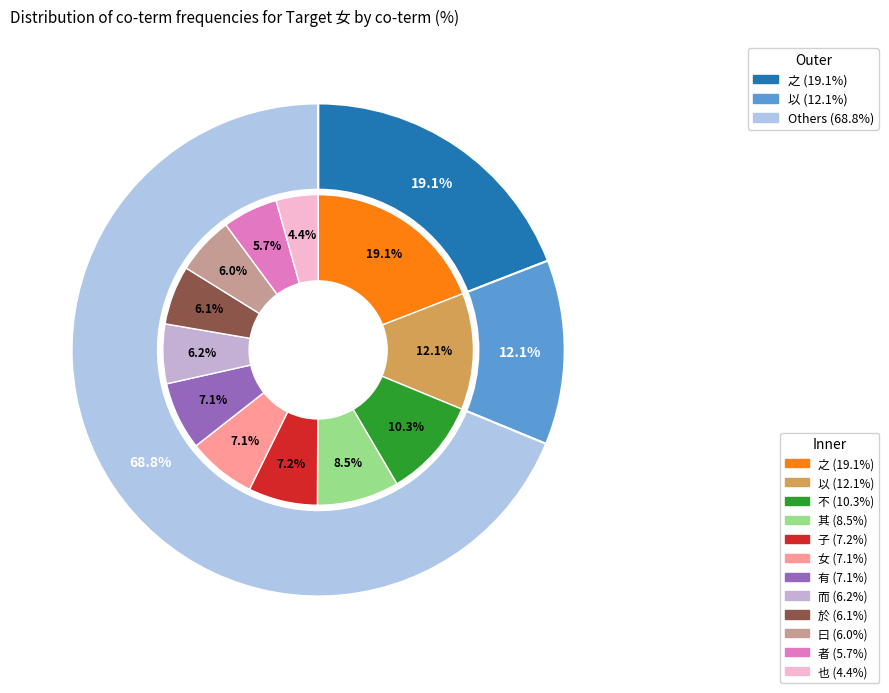

What is the largest slice in the pie chart?

之